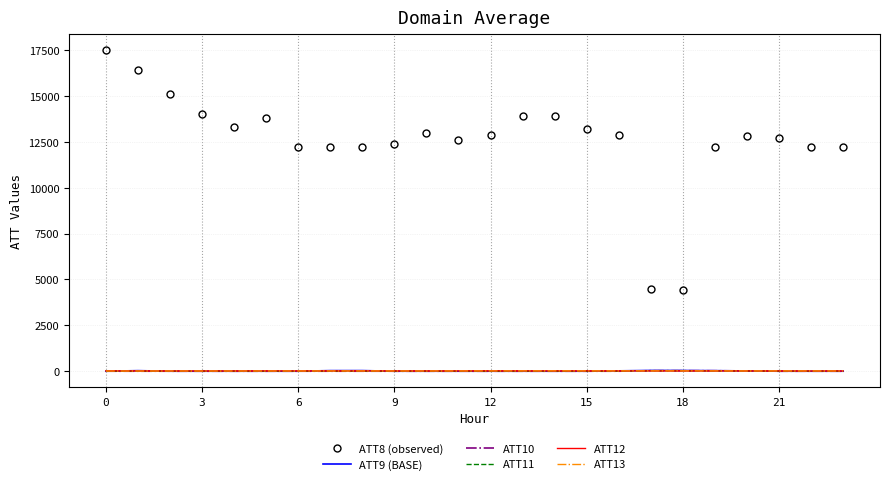

True or false: ATT13 and ATT8 (observed) cross at least once.

False